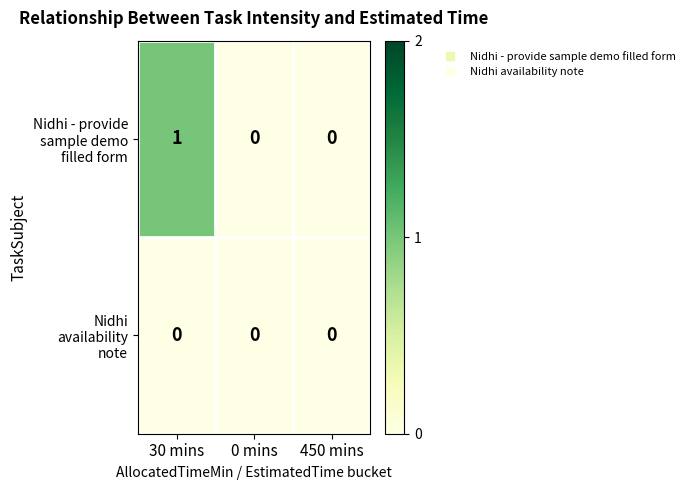

At which category is the sum across all series the highest?

30 mins